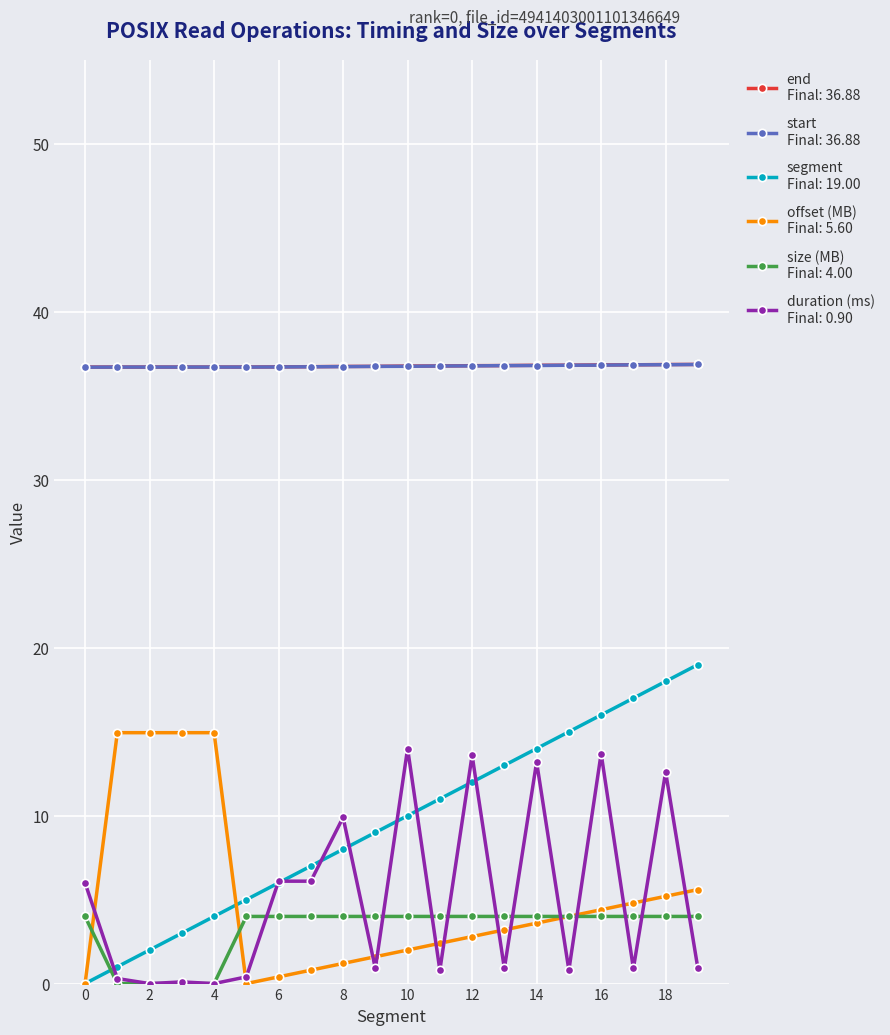

How many lines are shown in the chart?

6